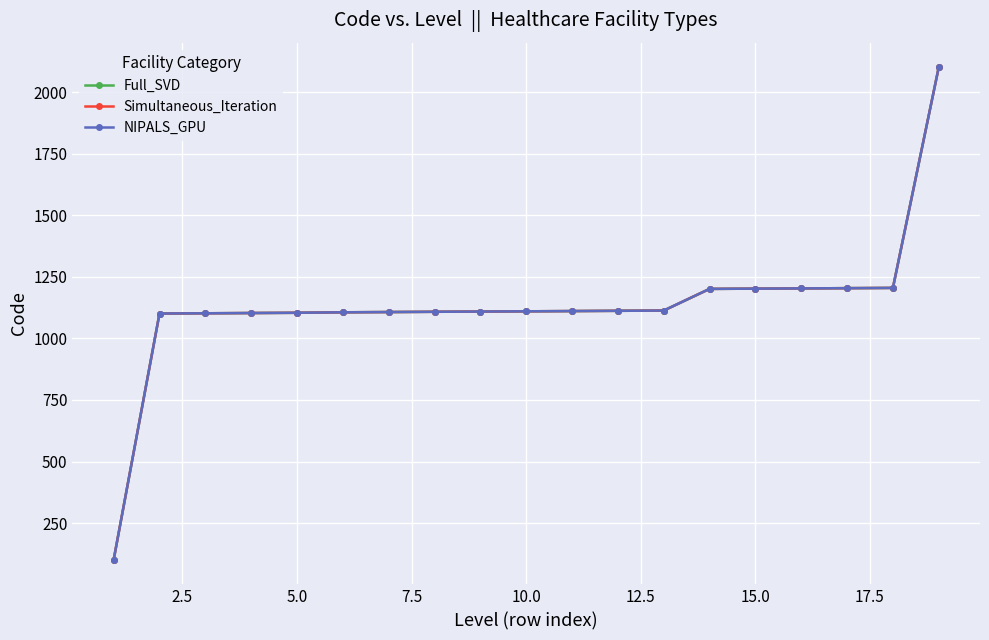

What is the maximum value shown in the chart?

2101